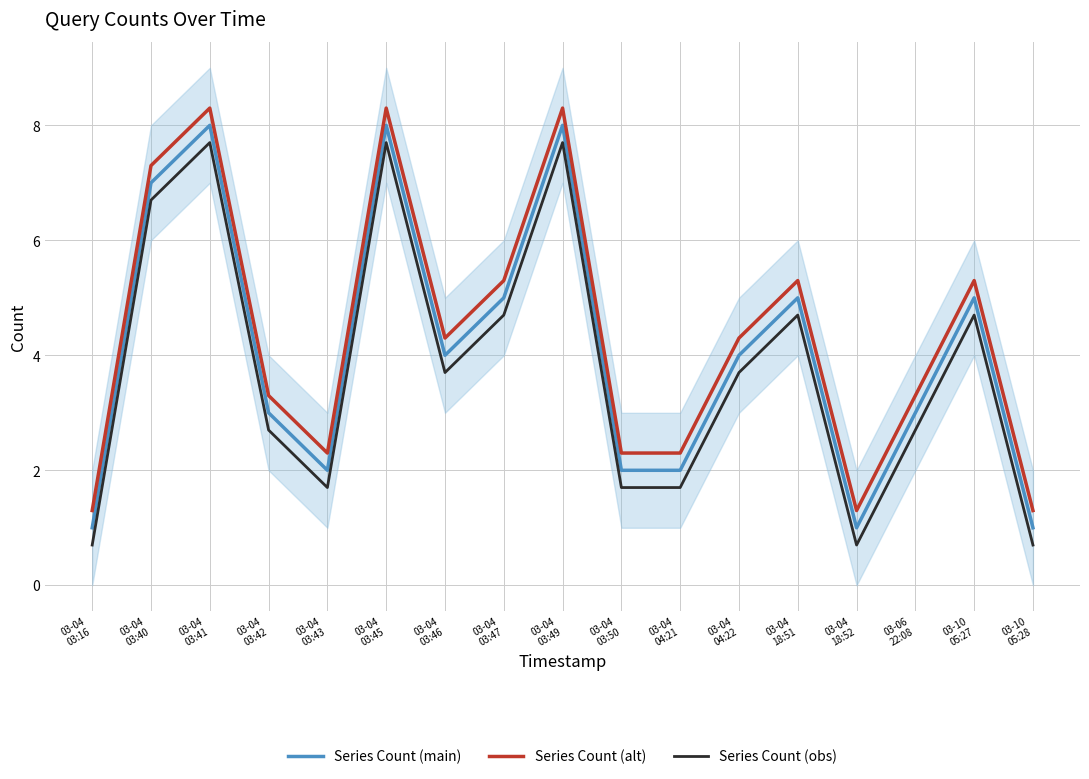

What position from the left is 03-04
03:16?

1